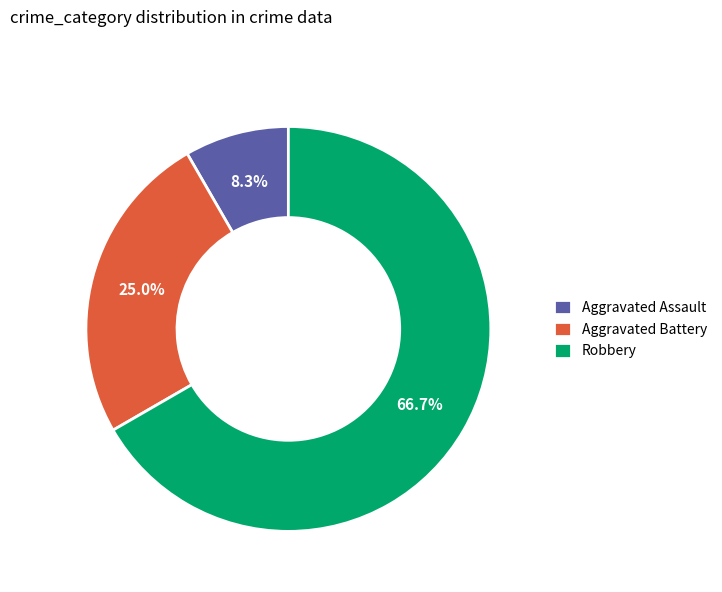

Rank the categories by value from lowest to highest.

Aggravated Assault, Aggravated Battery, Robbery